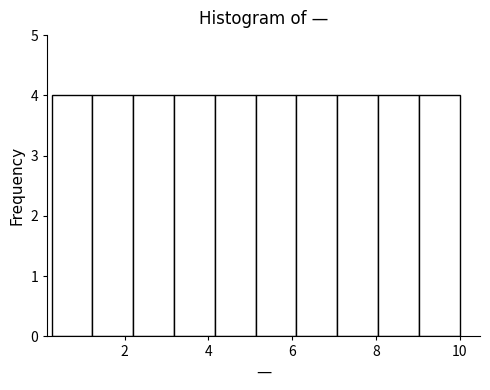

How tall is the bar that spans 6.2 to 7.0 on the x-axis? Neither the bar edges nor the heights are printed on the chart, so give them approximately, as read against the axes.

4